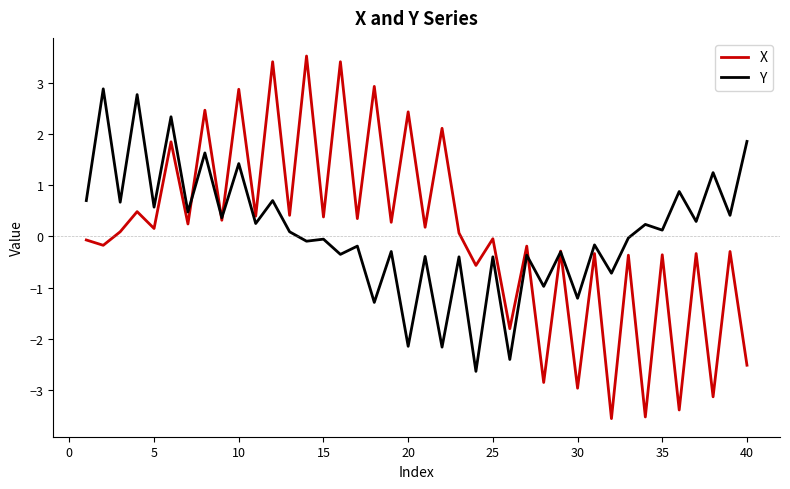

List the series in order of their peak value, highest first.

X, Y